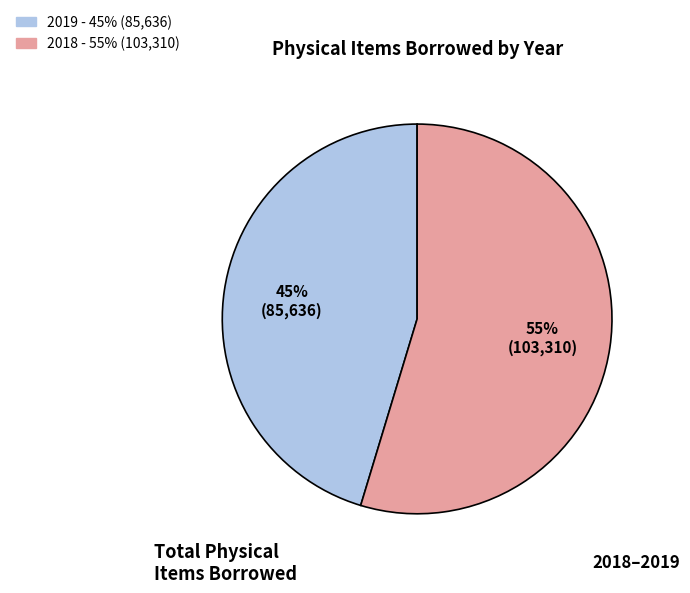

To the nearest percent, what is the average slice percentage?

50%